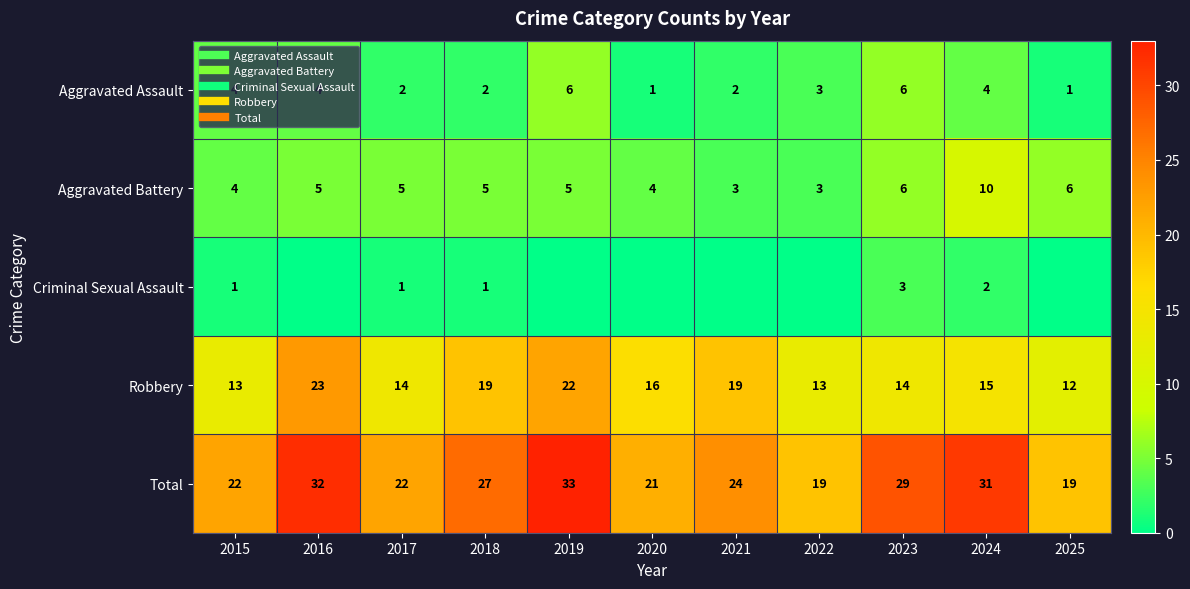

List the labels in order of Aggravated Battery value, largest first.

2024, 2023, 2025, 2016, 2017, 2018, 2019, 2015, 2020, 2021, 2022